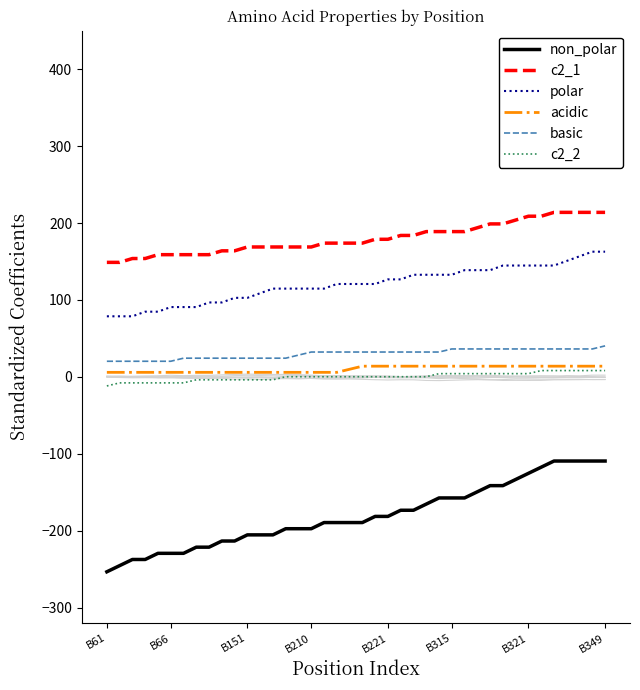

Read the basic value at B66.

20.3